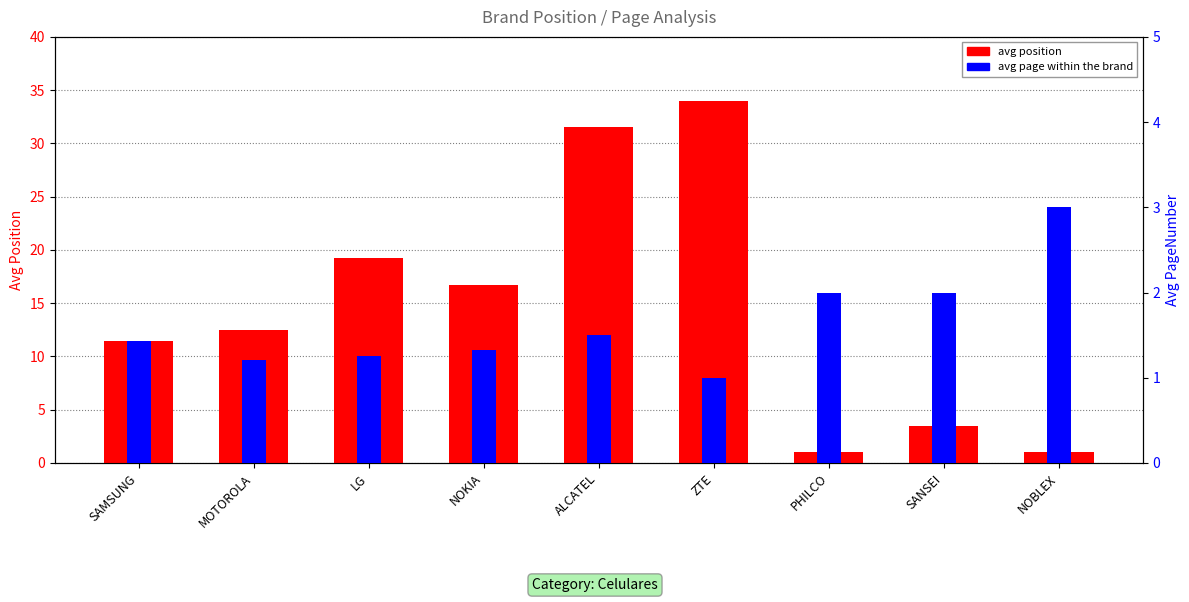

Which category has the lowest value in the avg position series?

PHILCO